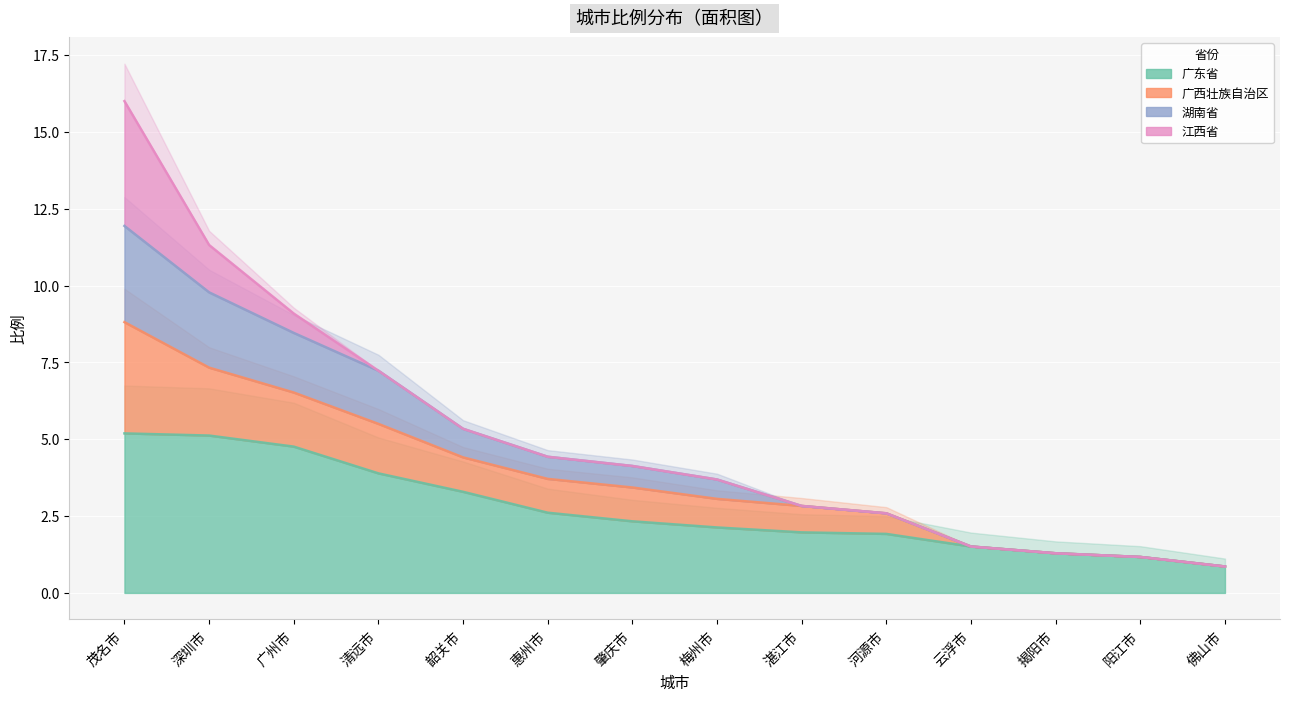

What is the label of the 1st point from the left?

茂名市